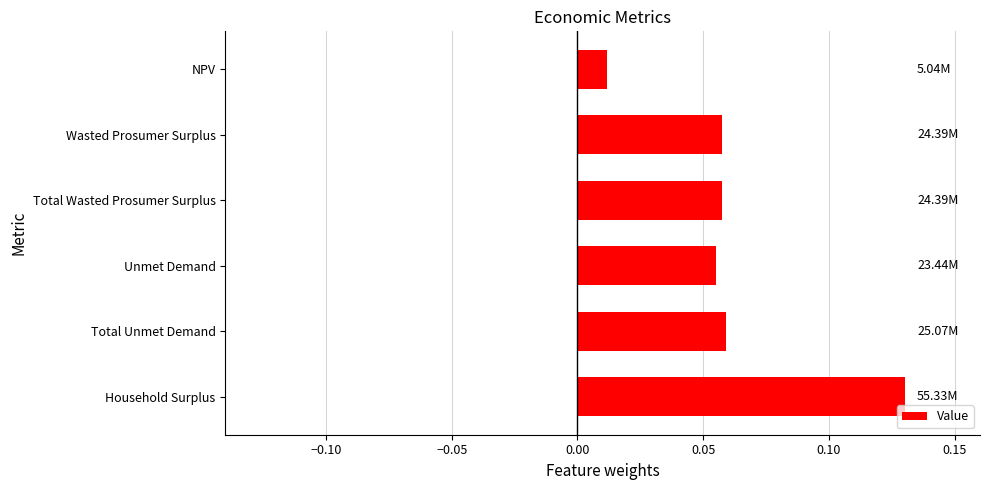

What is the label of the 6th bar from the bottom?

NPV